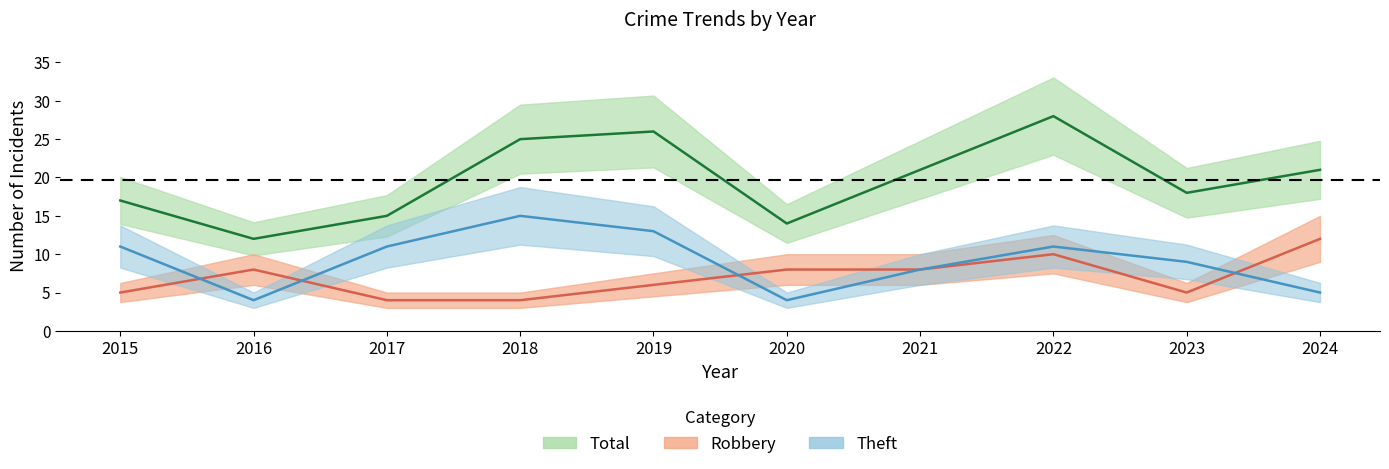

Which category has the lowest value across all series?

2017